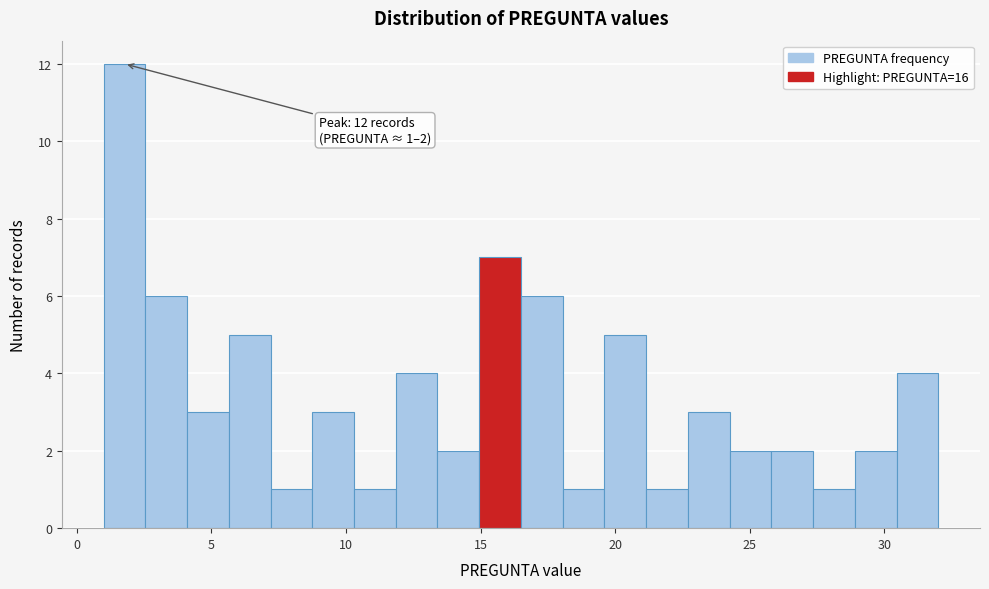

Read against the x-axis, roughly where is the centre of the tallest bar?

2.0